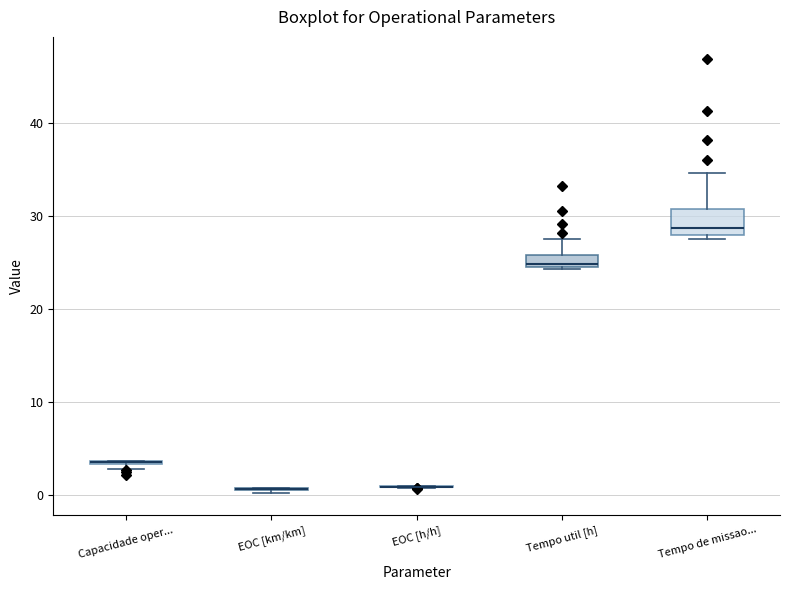

Comparing the boxes themselves (not the whiskers), which one is the tallest?

Tempo de missao...